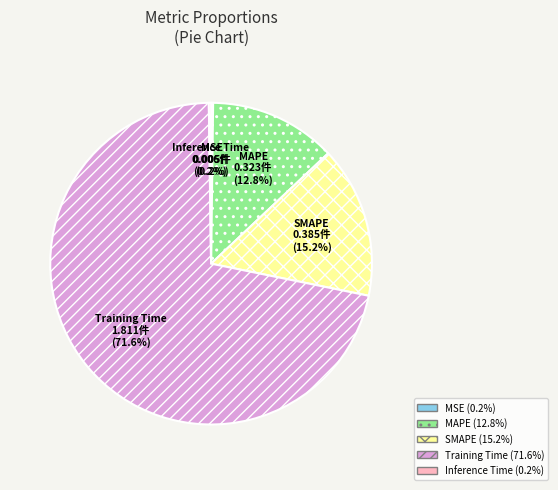

Which category has the biggest portion of the pie?

Training Time